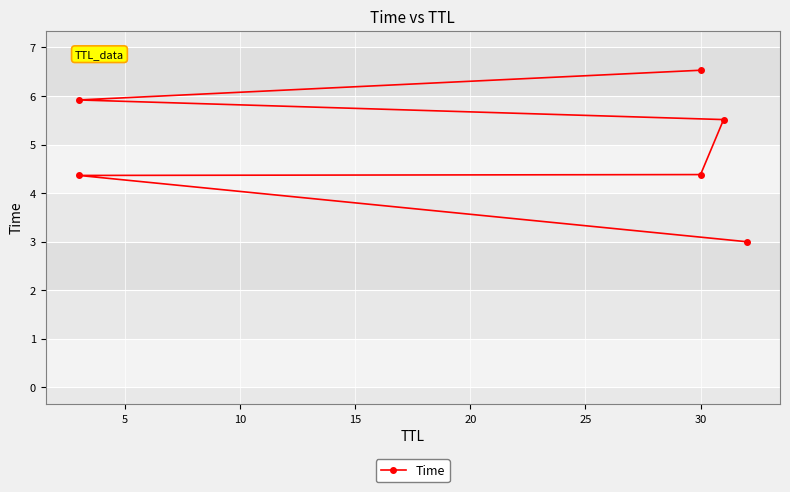

What is the difference between the maximum and minimum values?

3.5